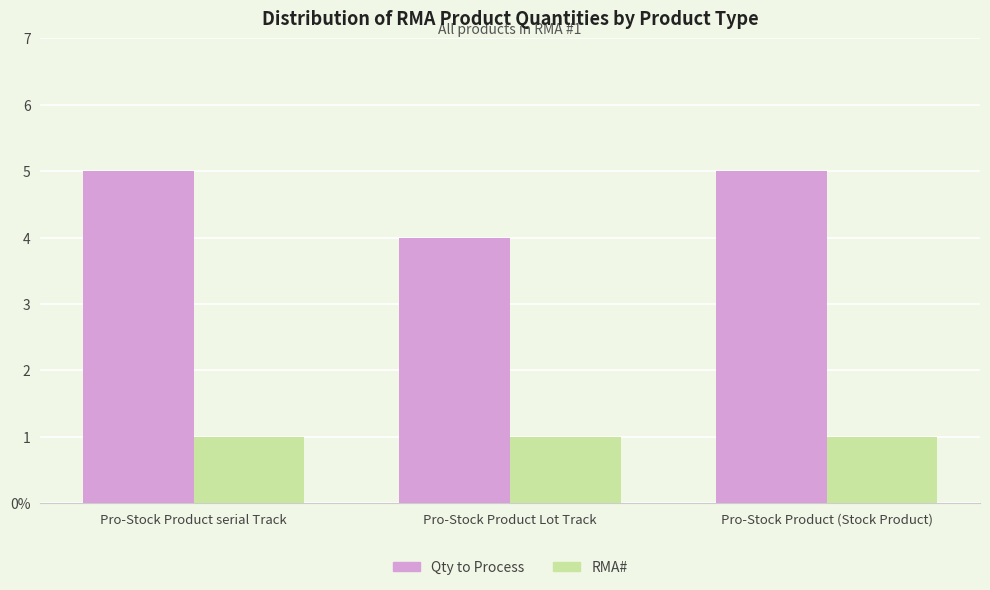

Does the chart contain stacked bars?

No